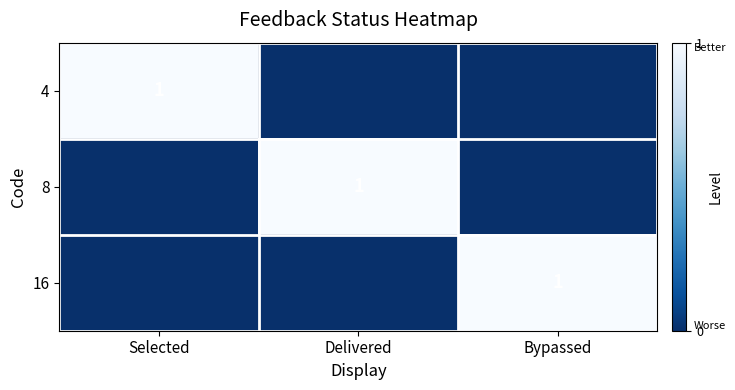

True or false: 16 has a value of 2 at Bypassed.

False